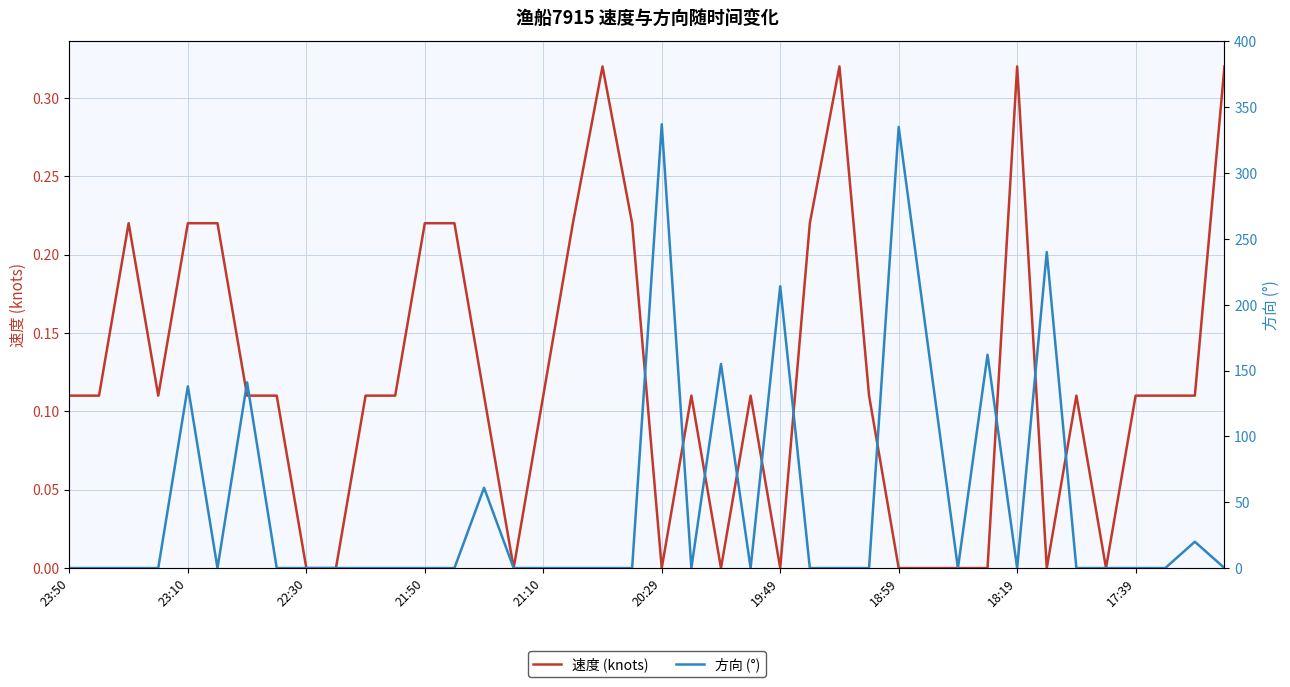

At which category is the sum across all series the highest?

20:29